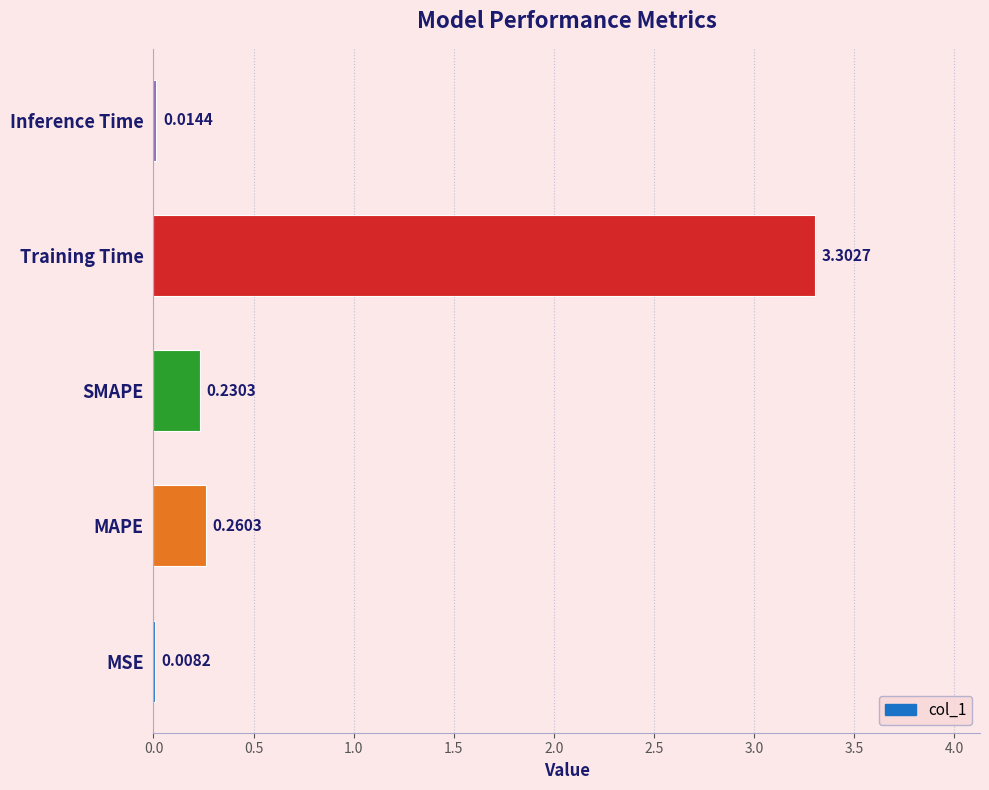

What is the maximum value shown in the chart?

3.3